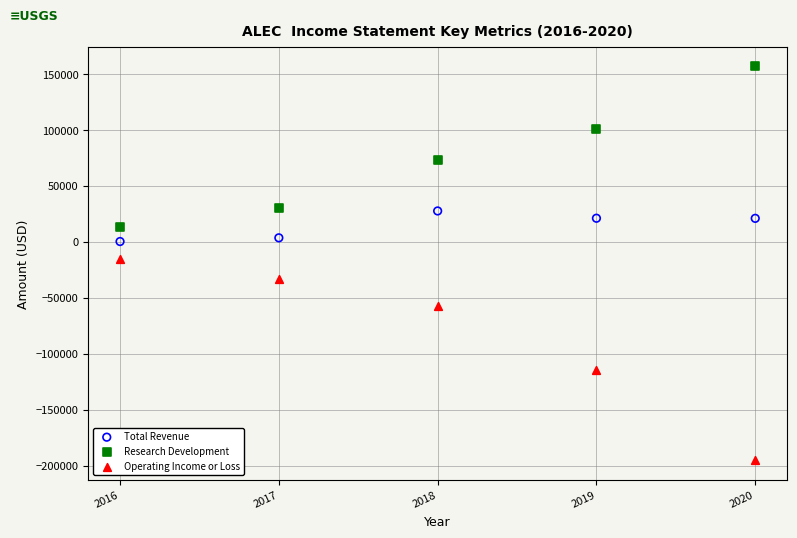

Across all series, what Y value is closest to -19150?

-15100